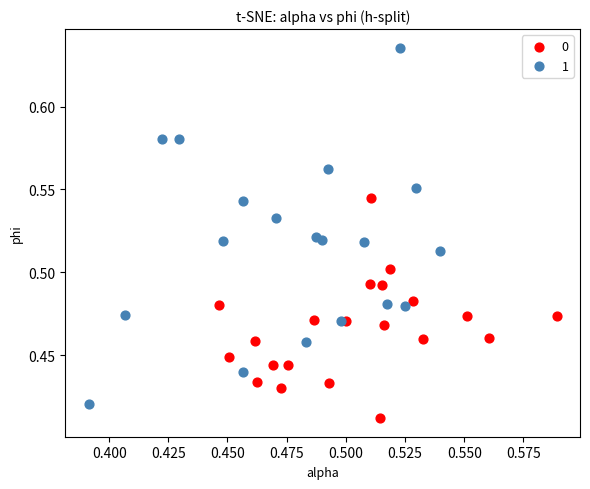

Which series reaches the maximum Y coordinate?

1